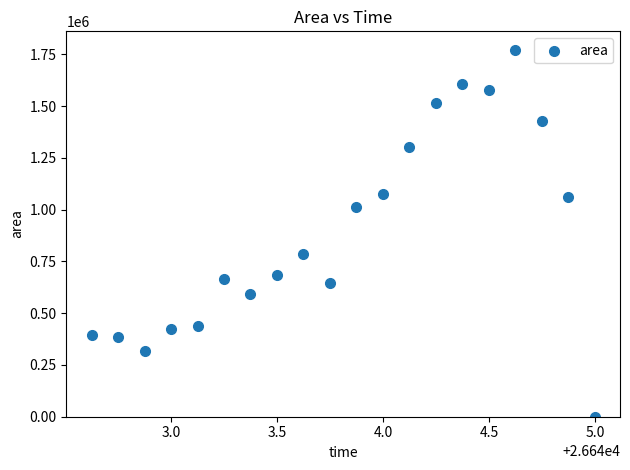

What is the range of Y values (max minus min)?

1772500